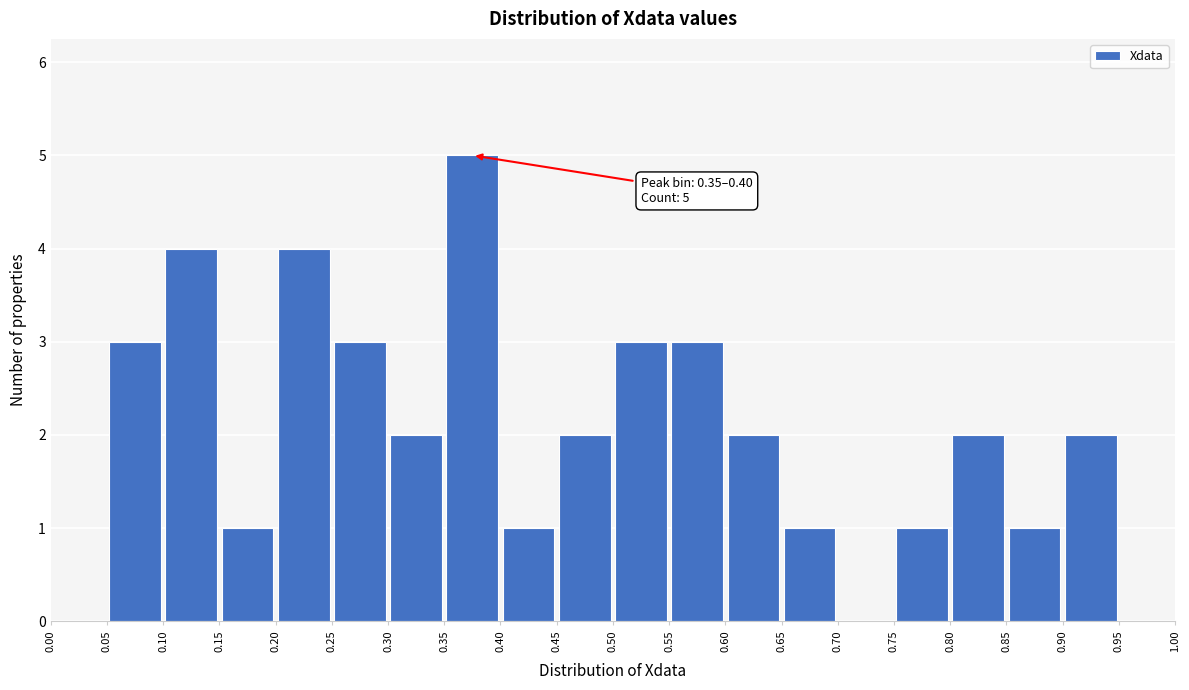

Over which range of the x-axis is the bar tallest?

0.35 to 0.40